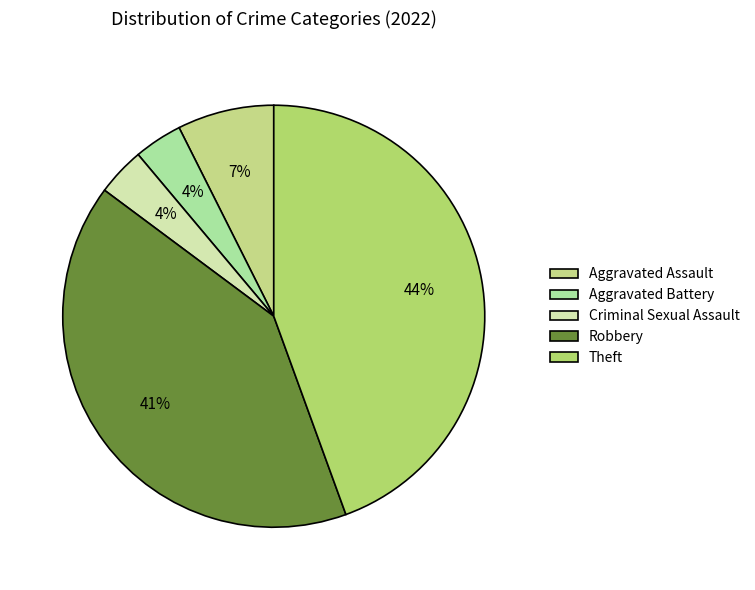

What percentage is NOT represented by Criminal Sexual Assault?

96.3%